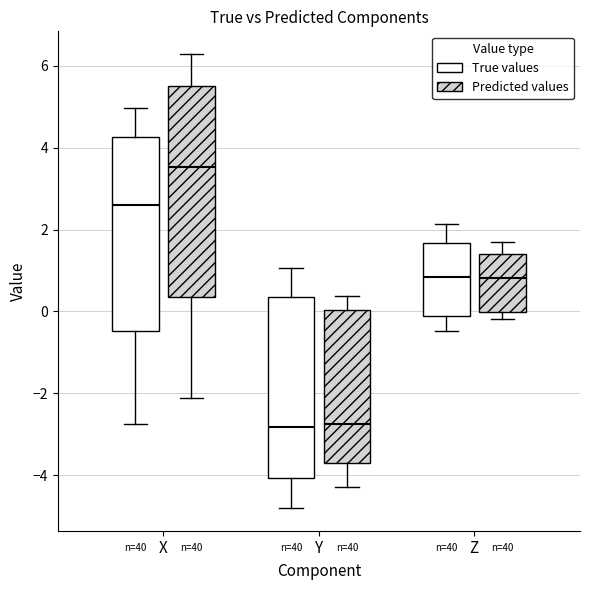

Comparing the boxes themselves (not the whiskers), which one is the tallest?

X (Predicted values)